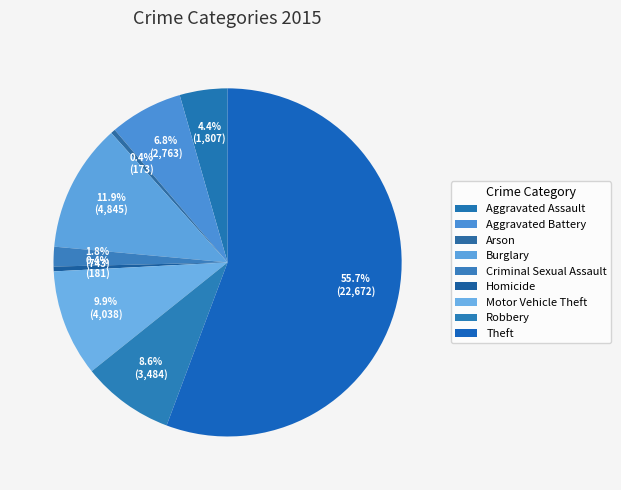

Combined, what portion of the pie is Aggravated Assault and Arson?

4.9%